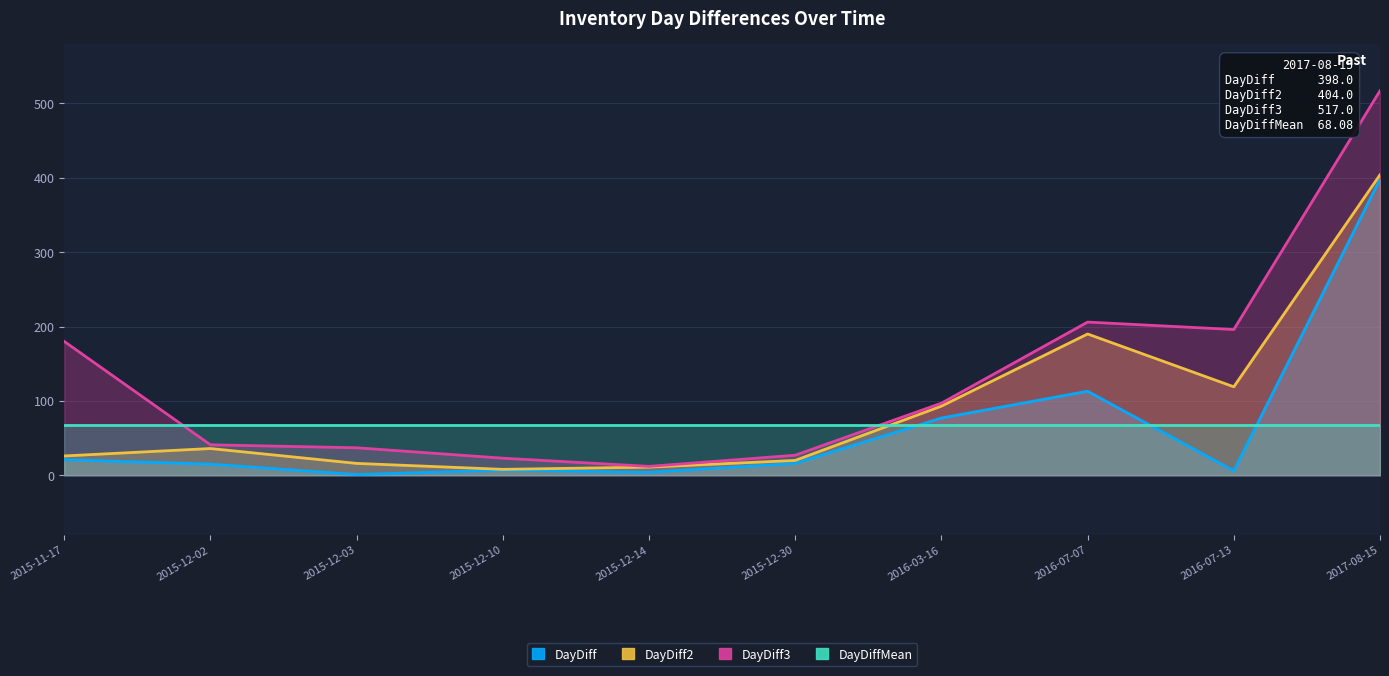

What is the sum of all DayDiff values?

658